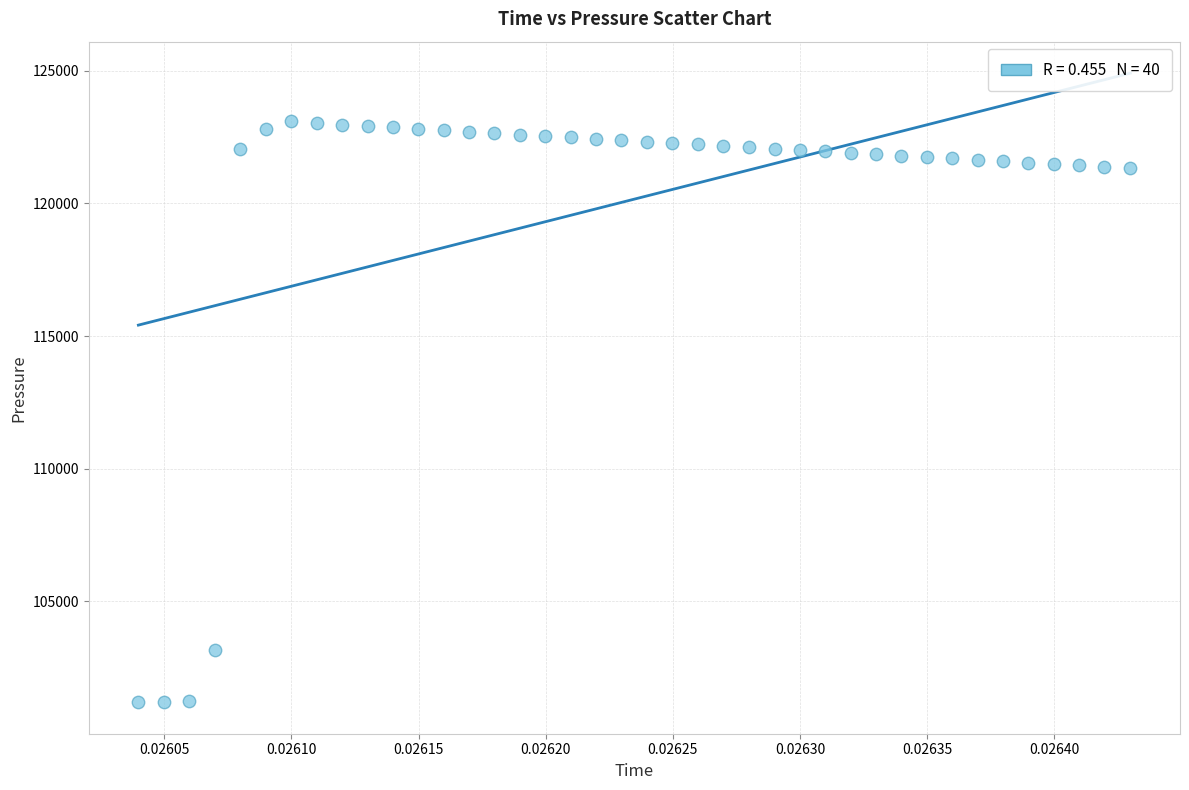

What is the range of Y values (max minus min)?

21911.9